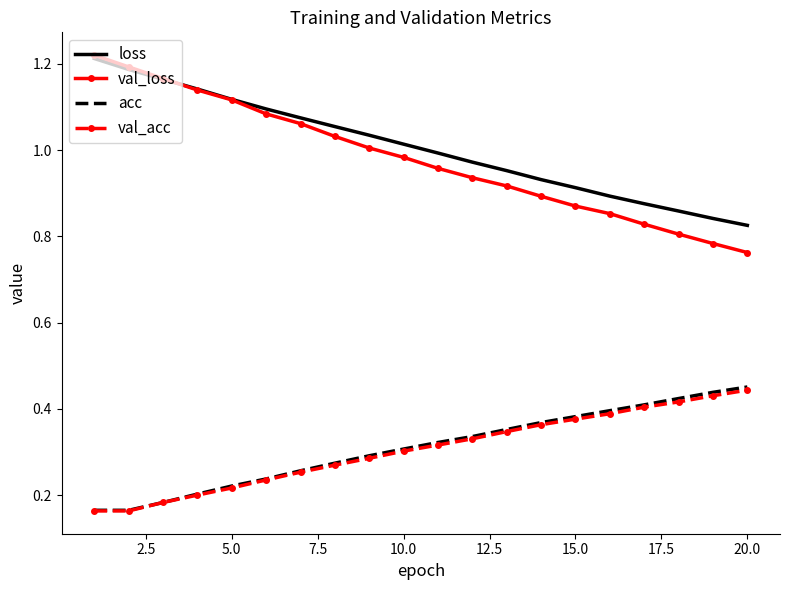

Which series has the largest range (max minus min)?

val_loss